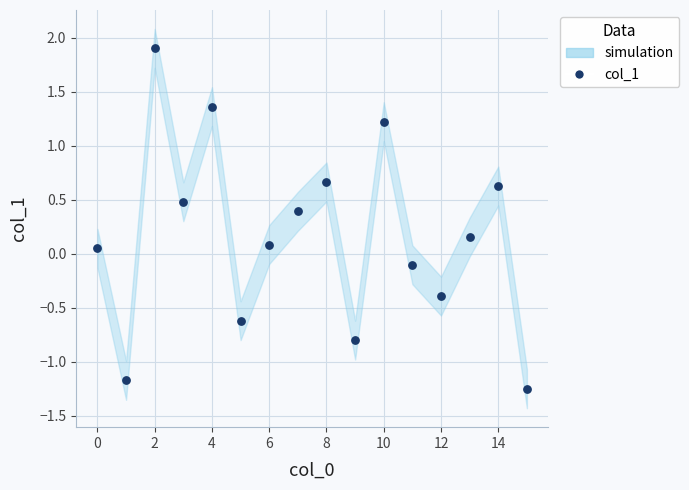

What is the range of Y values (max minus min)?

3.2